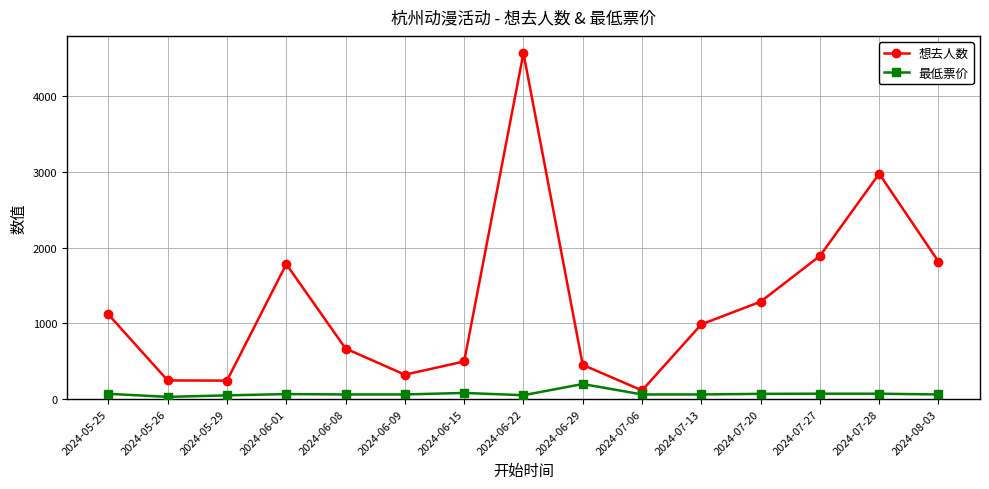

In 想去人数, how many points are higher than both neighbors (excluding endpoints)?

3